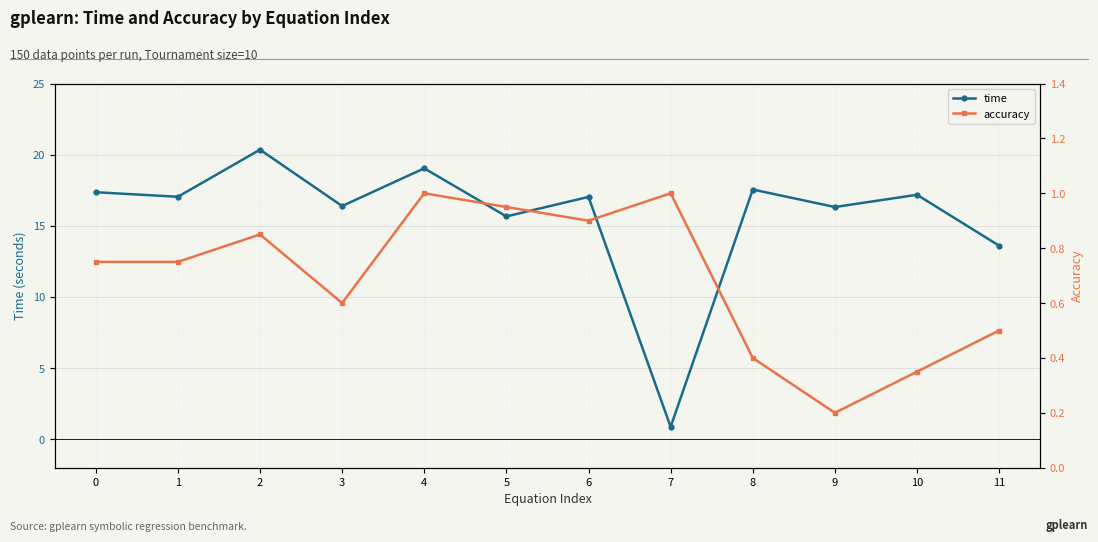

List the series in order of their peak value, lowest first.

accuracy, time